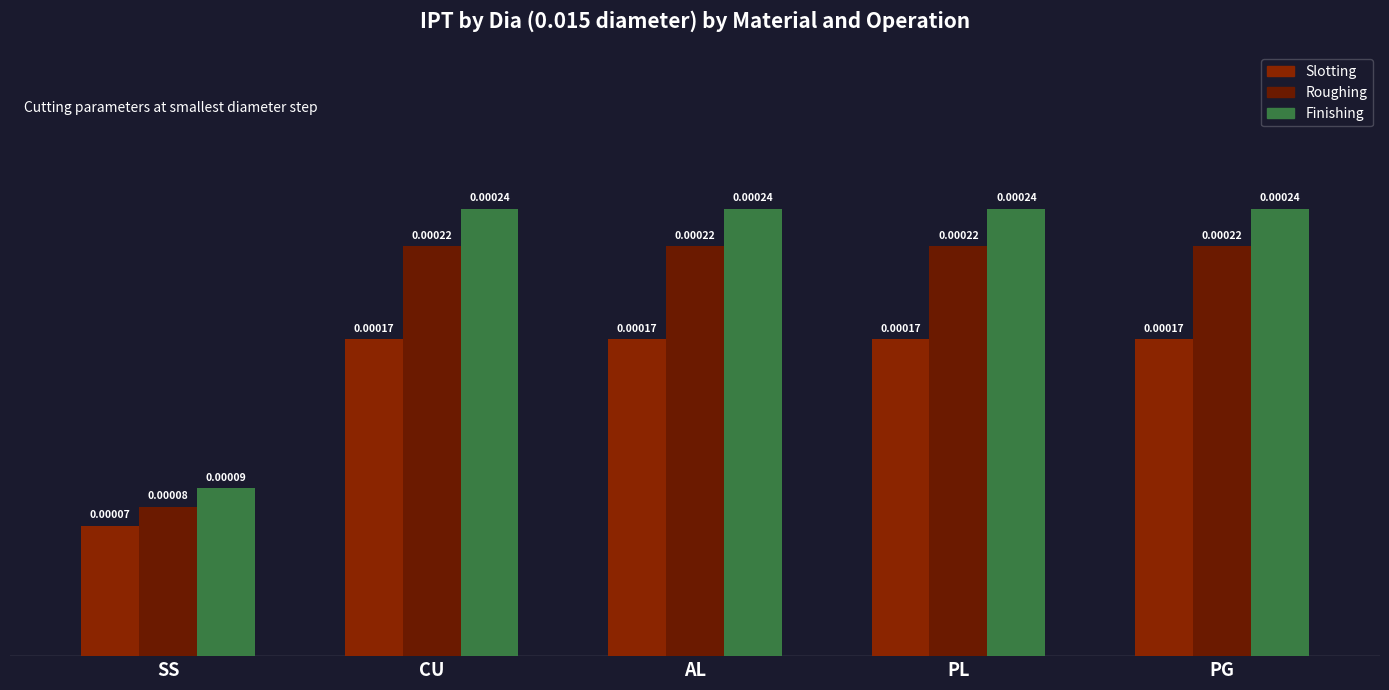

Which series has the largest total across all categories?

Finishing